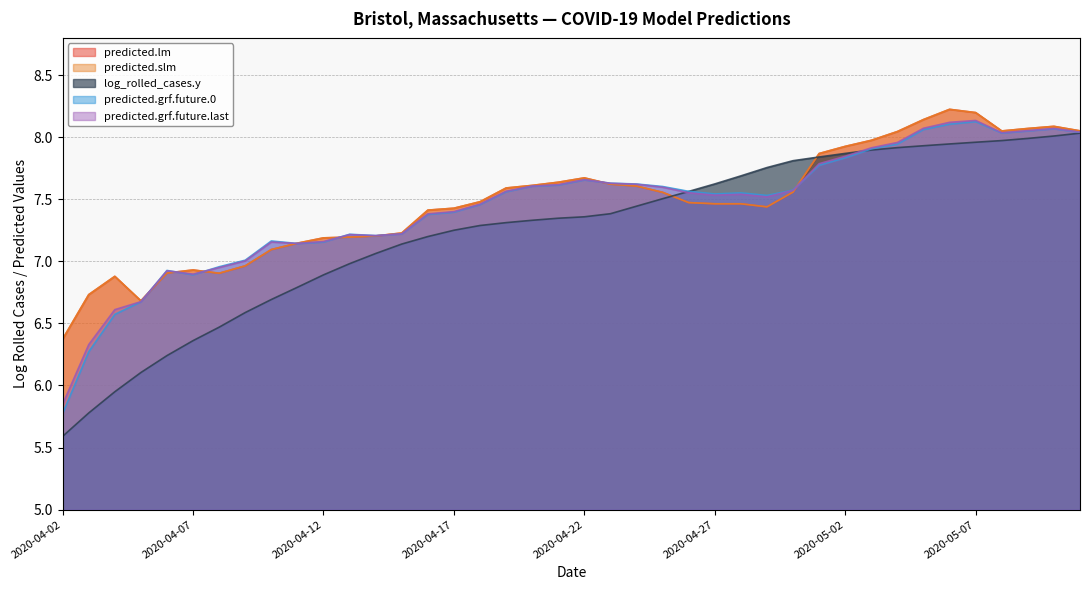

Rank the series by their maximum value, from lowest to highest.

log_rolled_cases.y, predicted.grf.future.0, predicted.grf.future.last, predicted.lm, predicted.slm